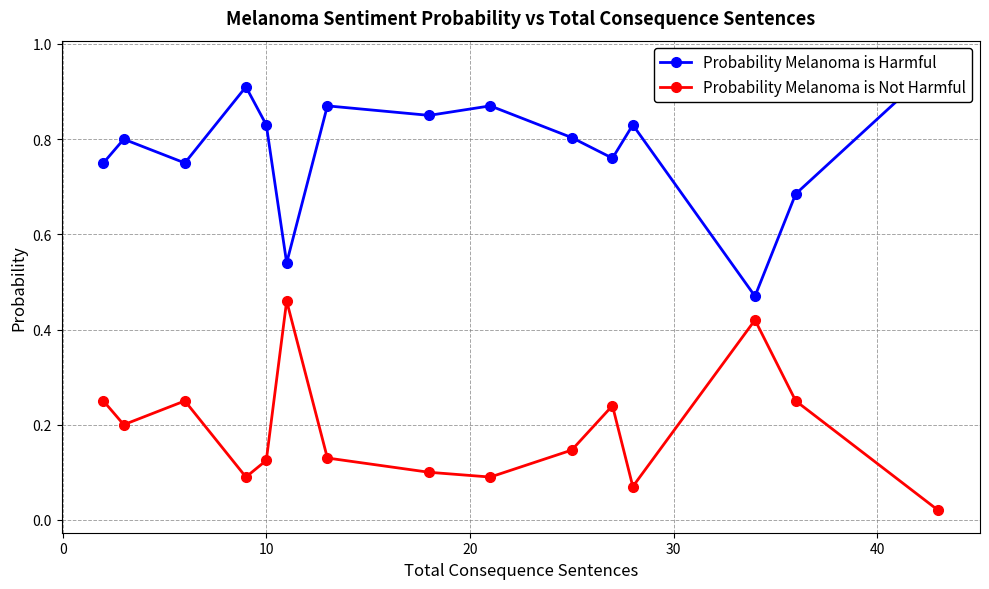

True or false: Probability Melanoma is Harmful and Probability Melanoma is Not Harmful intersect in this chart.

False